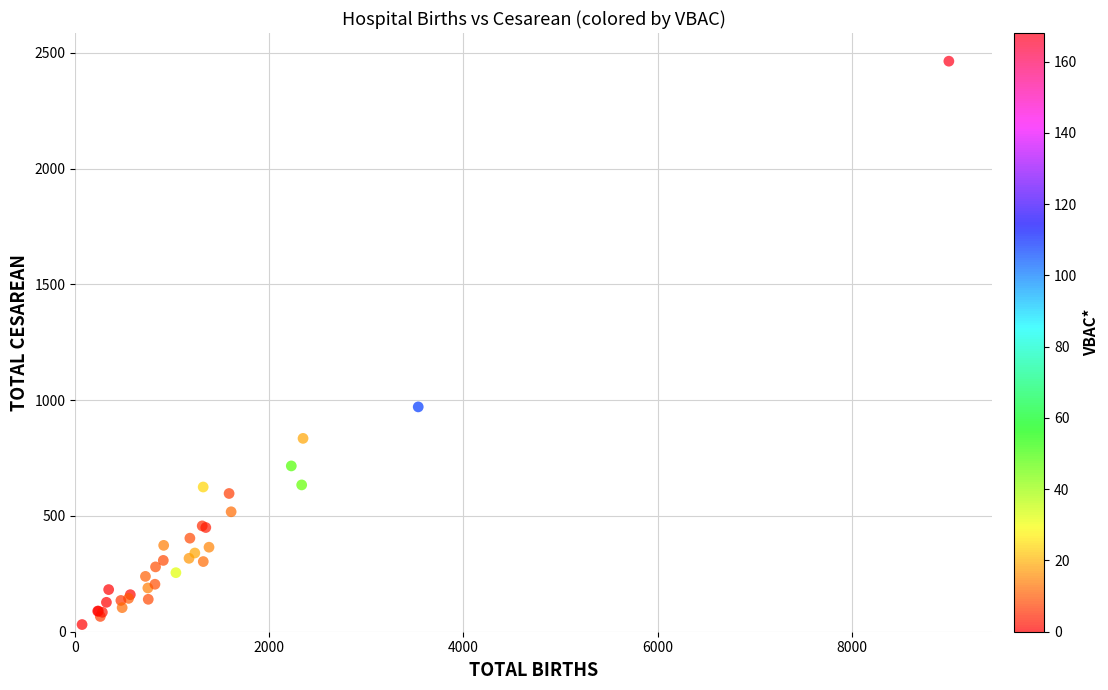

What Y value in the scatter plot is closest to 1247?

971